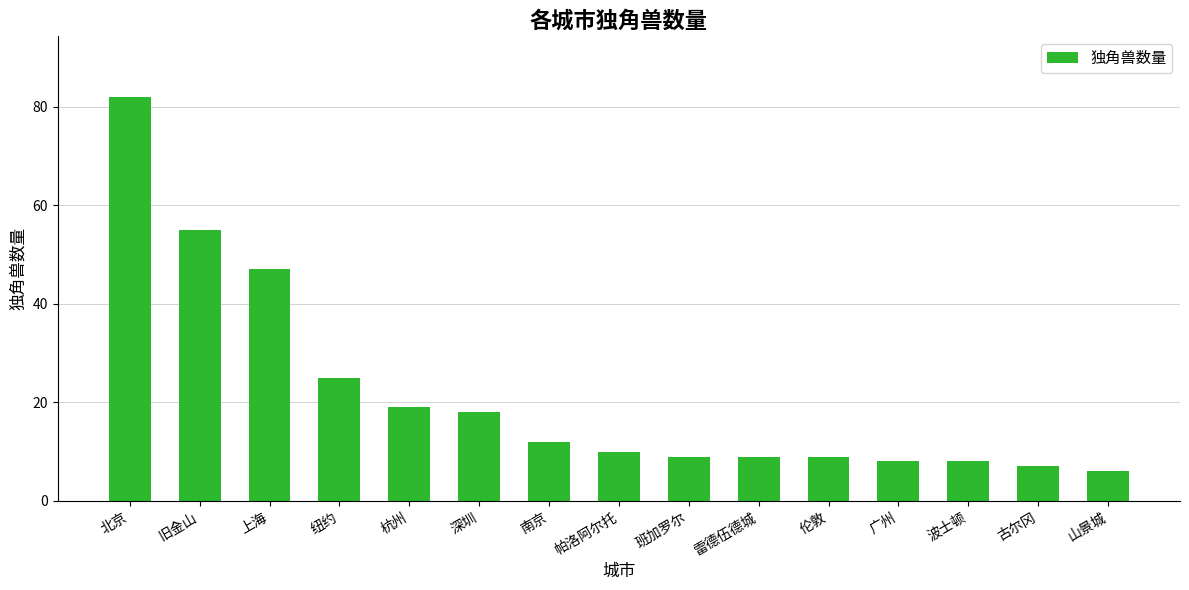

What is the label of the 9th bar from the left?

班加罗尔